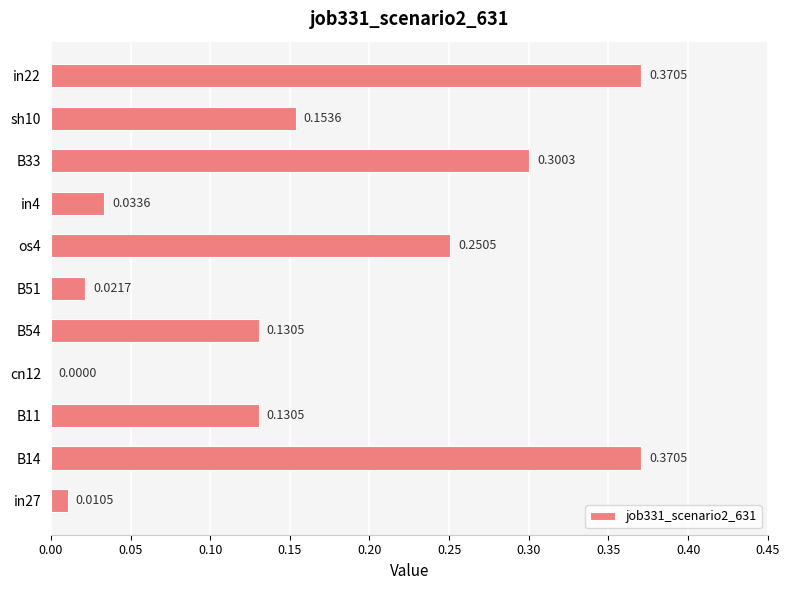

How many series are shown in this chart?

1